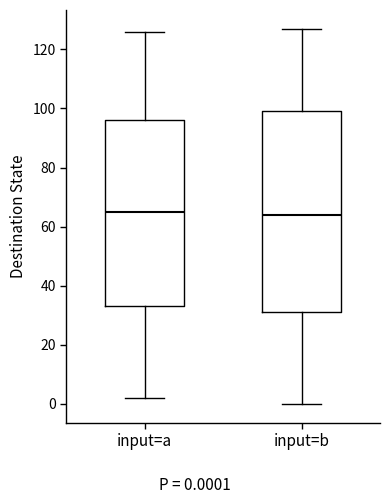

Reading left to right, transcribe this box plot: for each box, give where its median line is, the range the box spans, and where its two whiskers end, as read against the y-axis. The values are not printed on the chart, so give them approximately, as read against the axis.

input=a: median 66, box 34 to 96, whiskers 2 to 126
input=b: median 64, box 32 to 100, whiskers 0 to 128